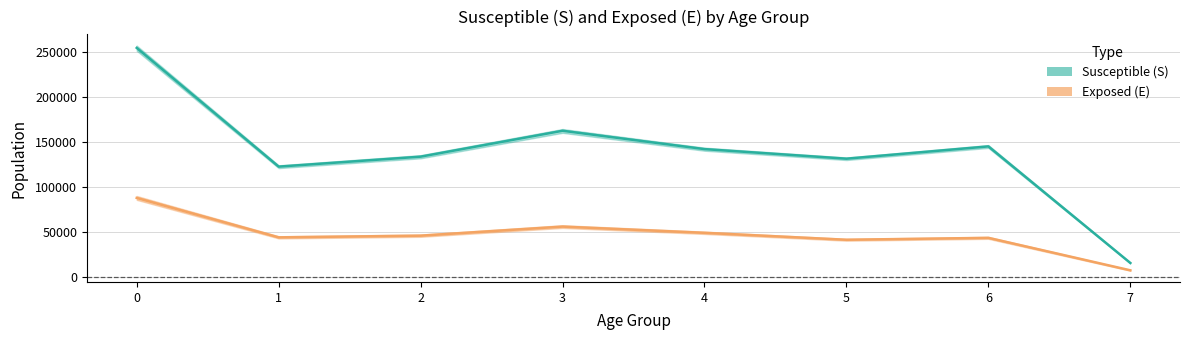

Is it true that Susceptible (S_mean) equals 254255.8 at 0?

True